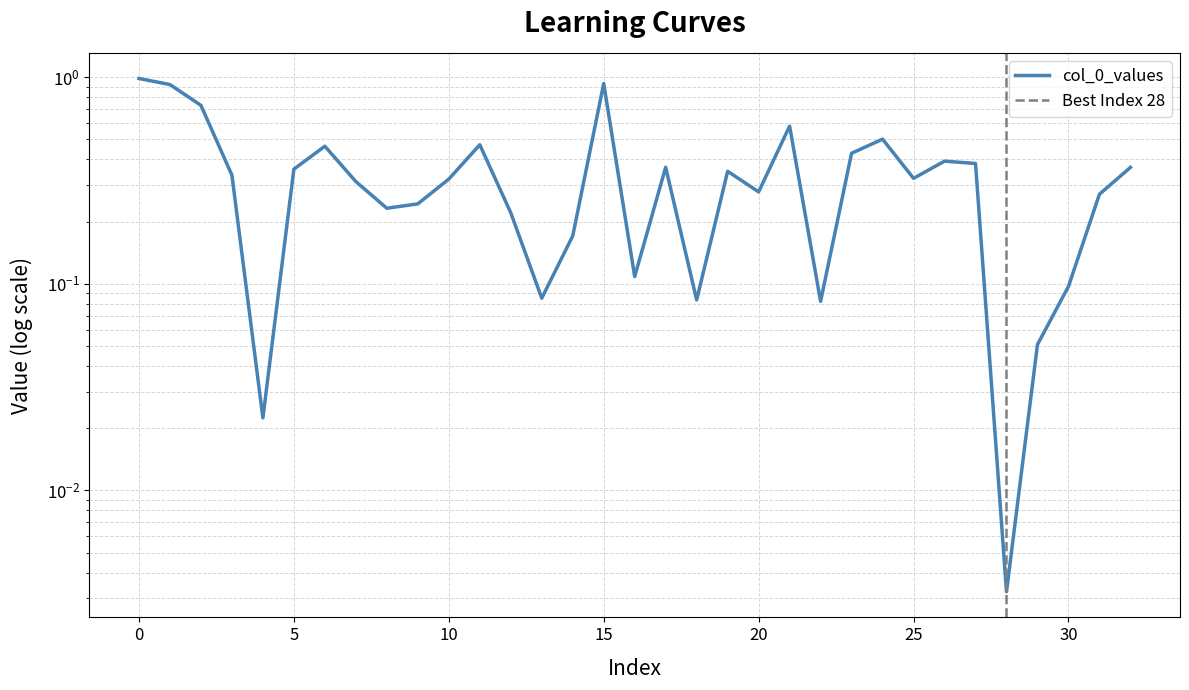

Reading right to left, transcribe all the data shown in this chart.

0.4	0.3	0.1	0.1	0.0	0.4	0.4	0.3	0.5	0.4	0.1	0.6	0.3	0.3	0.1	0.4	0.1	0.9	0.2	0.1	0.2	0.5	0.3	0.2	0.2	0.3	0.5	0.4	0.0	0.3	0.7	0.9	1.0